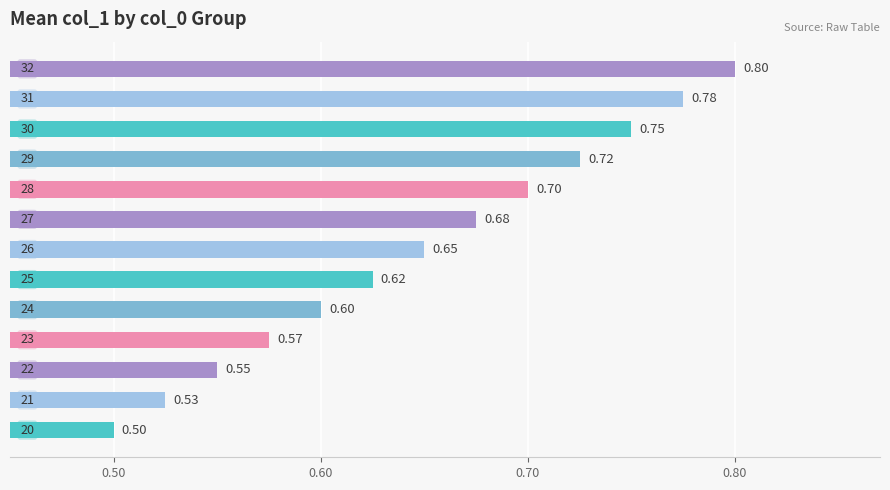

How many series are shown in this chart?

1